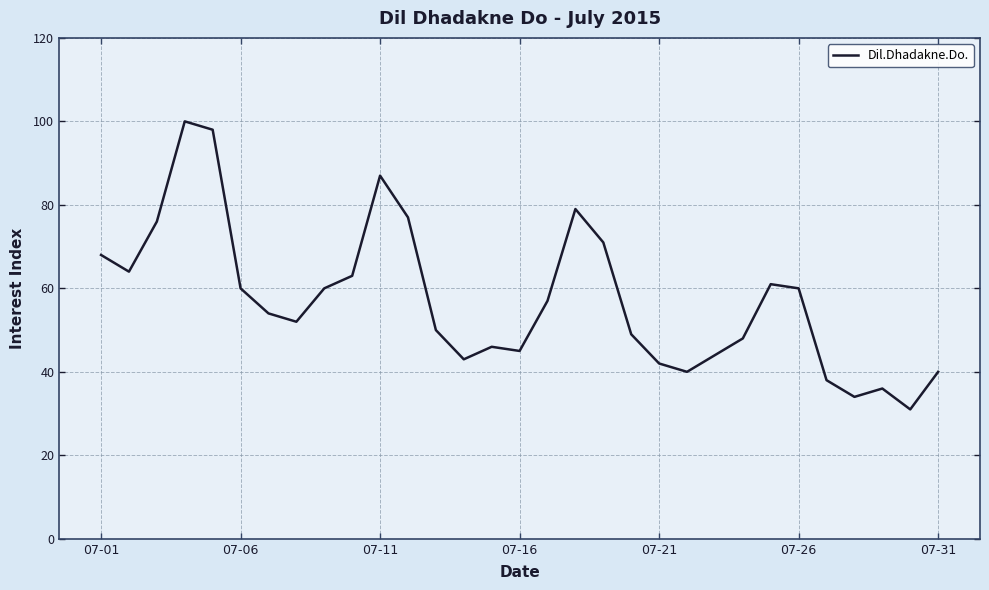

What is the difference between the maximum and minimum values?

69